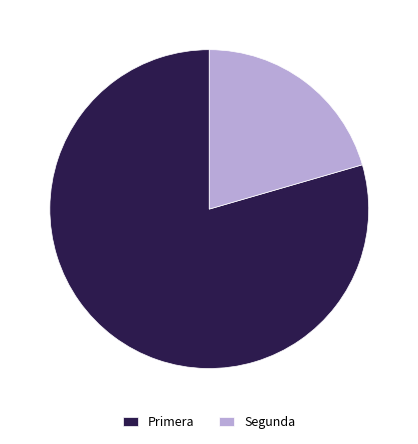

Combined, do Segunda and Primera account for over 50%?

Yes